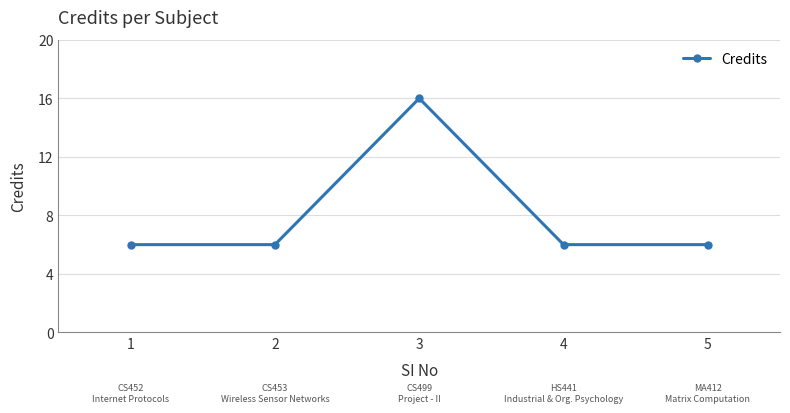

Where is the first local maximum?

3